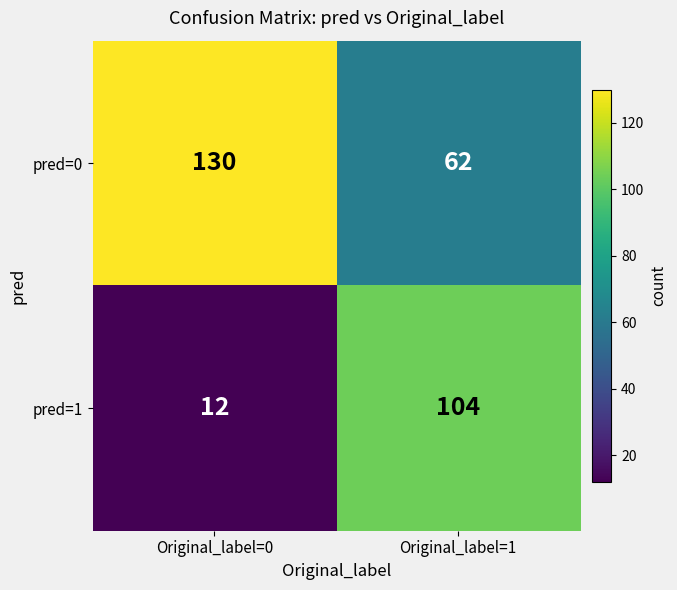

What is the total value across all series at Original_label=1?

166